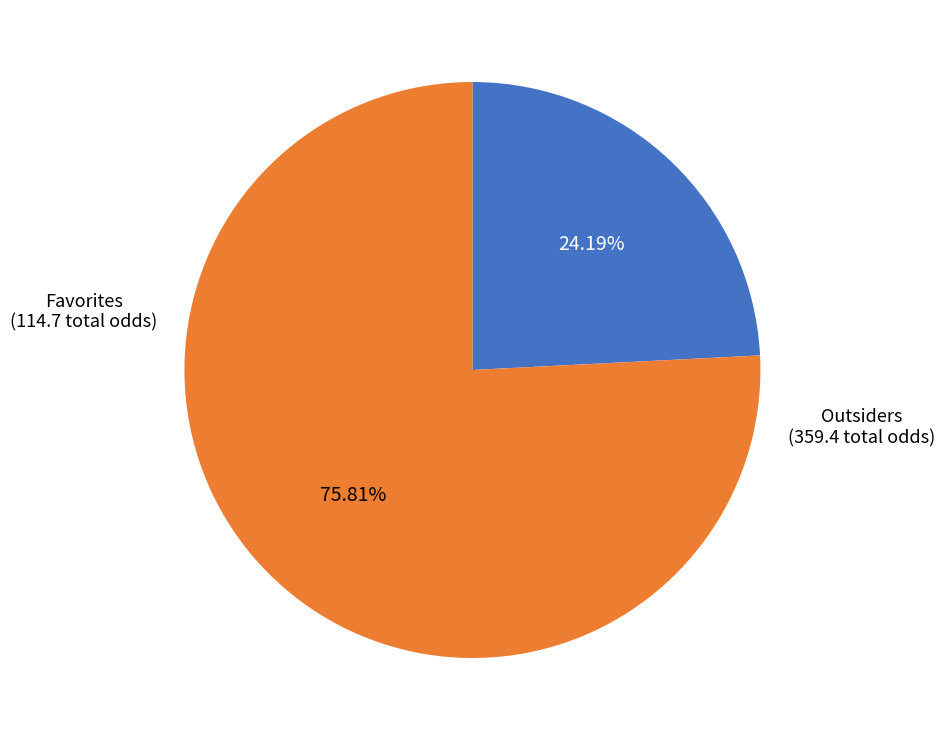

Does any single category account for the majority?

Yes